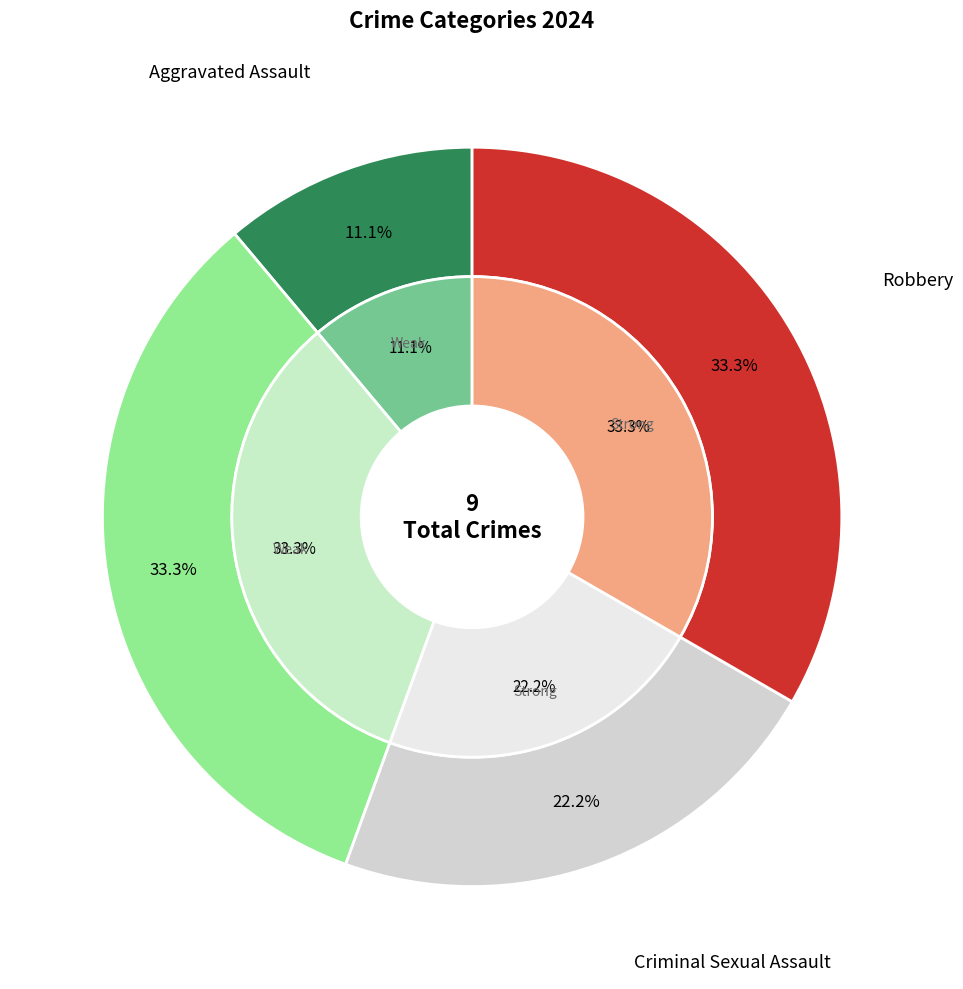

To the nearest percent, what is the difference between the largest and smallest slice percentages?

22%